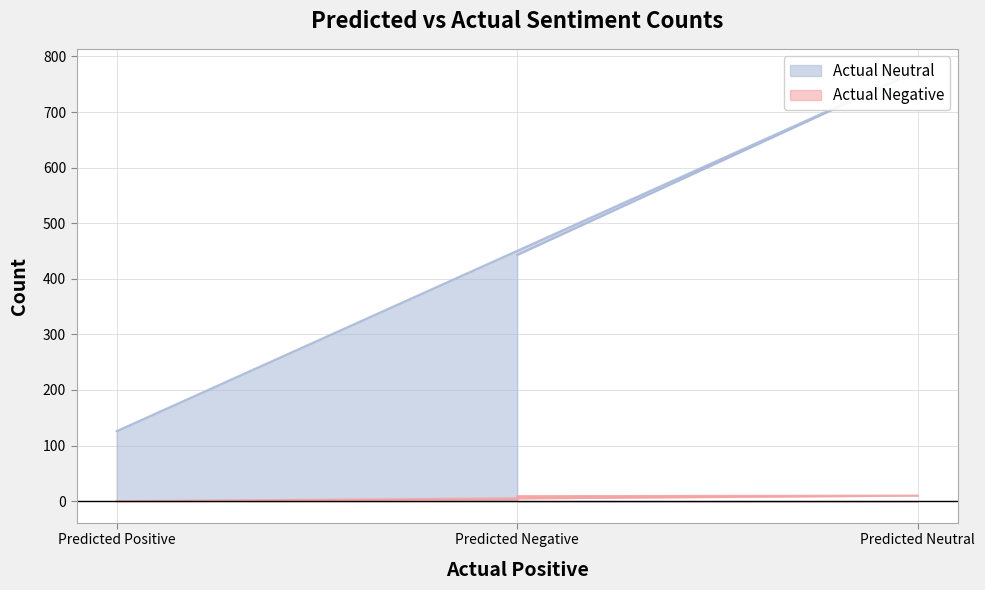

Which series has the largest total across all categories?

Actual Neutral